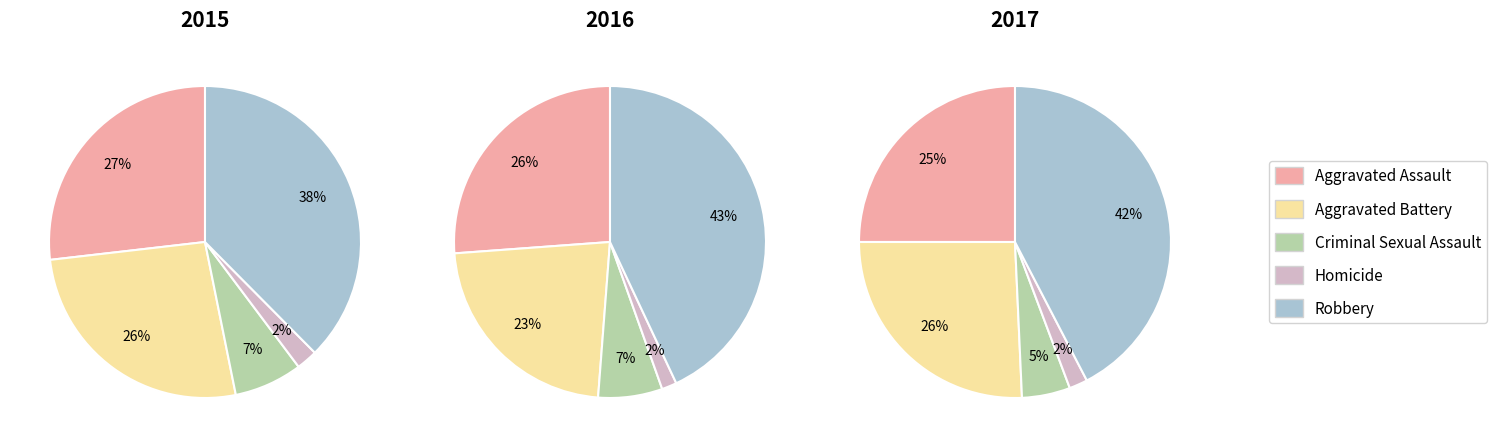

Is there a majority slice in this chart?

No